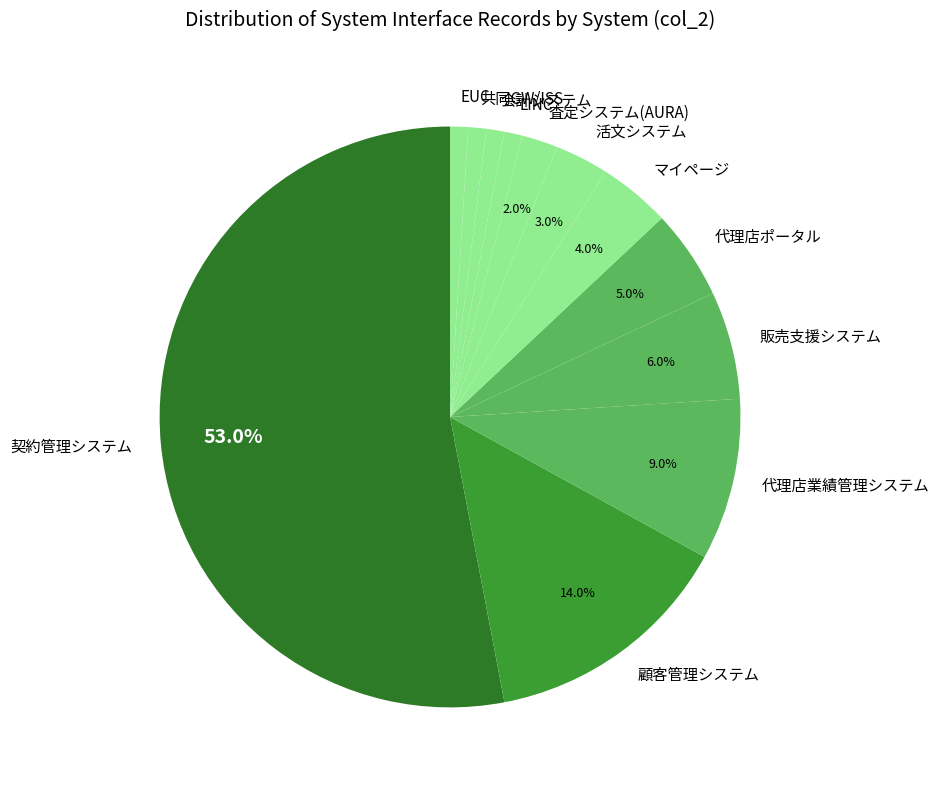

What is the ratio of the value at マイページ to the value at 共同GW/ISS?

4.0